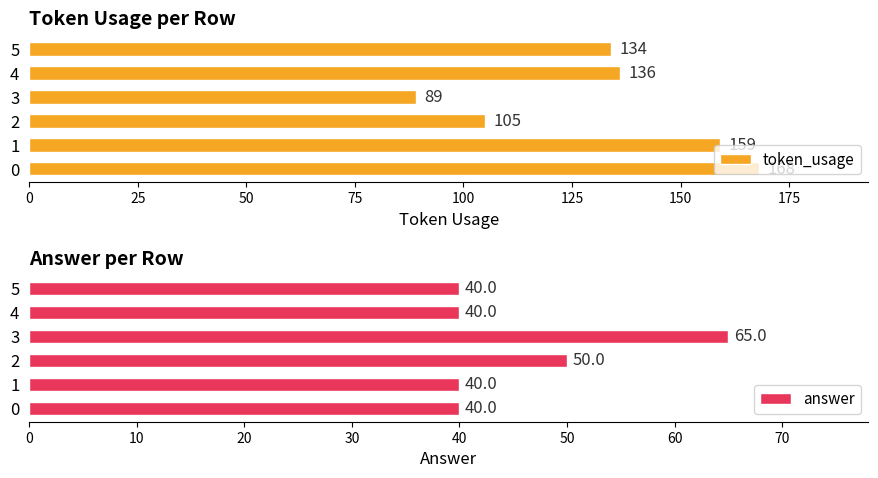

Rank the series by their maximum value, from lowest to highest.

answer, token_usage